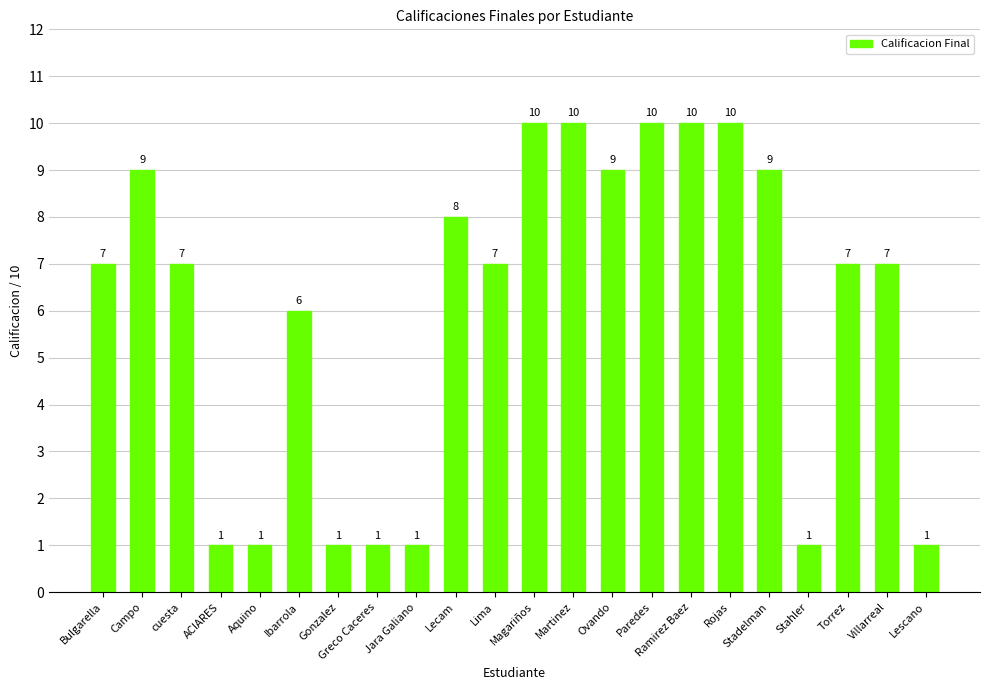

What is the sum of the values at Gonzalez and Paredes?

11